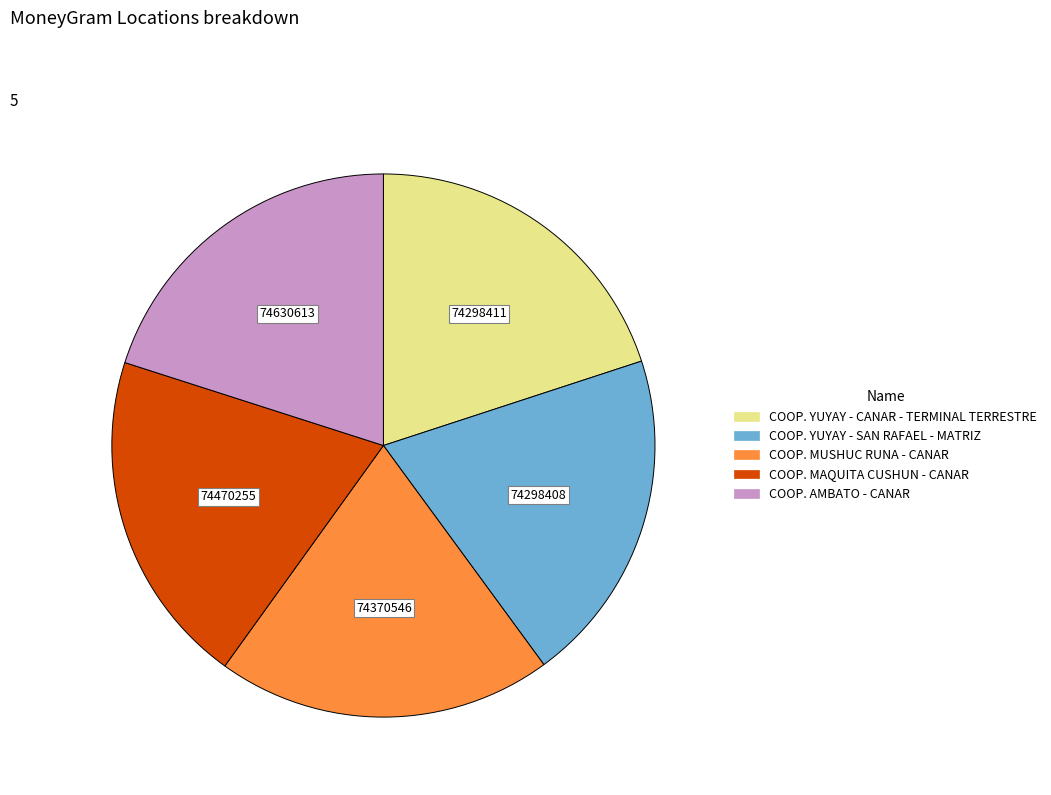

True or false: COOP. AMBATO - CANAR accounts for 20% of the total.

True